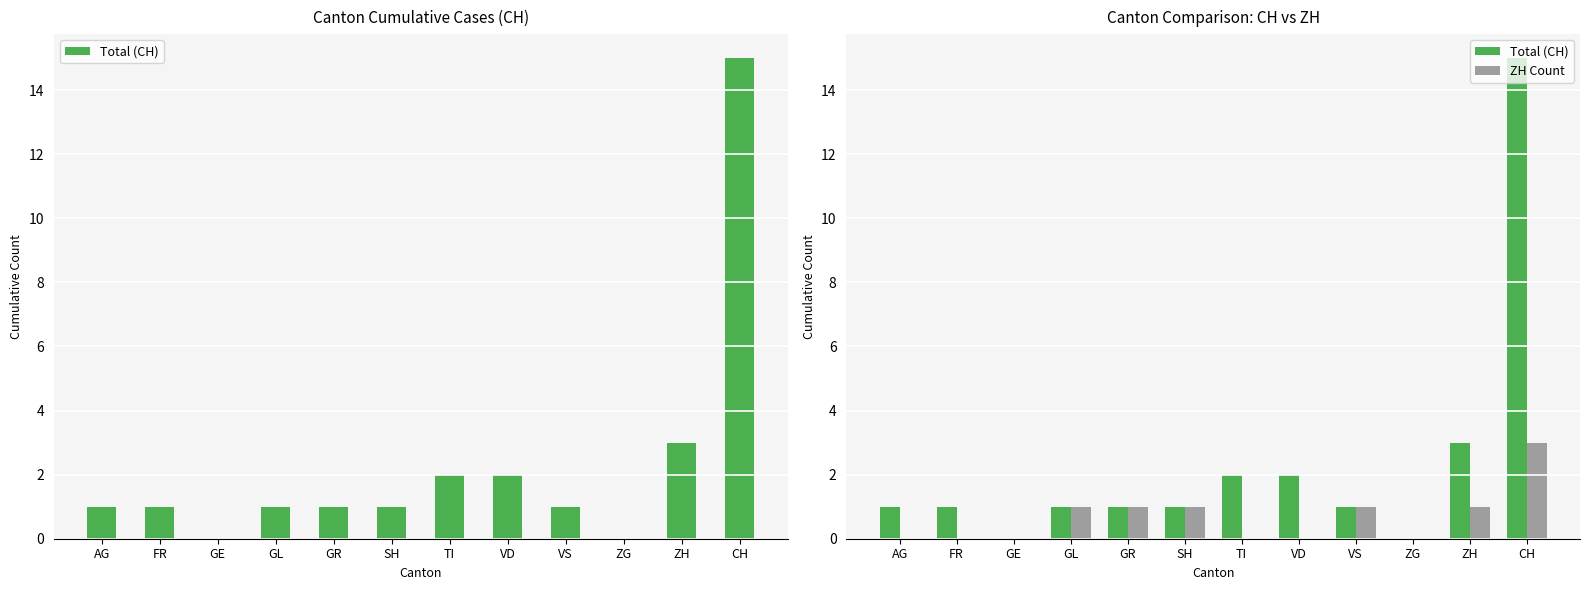

What is the spread (max minus min) of values at AG?

1